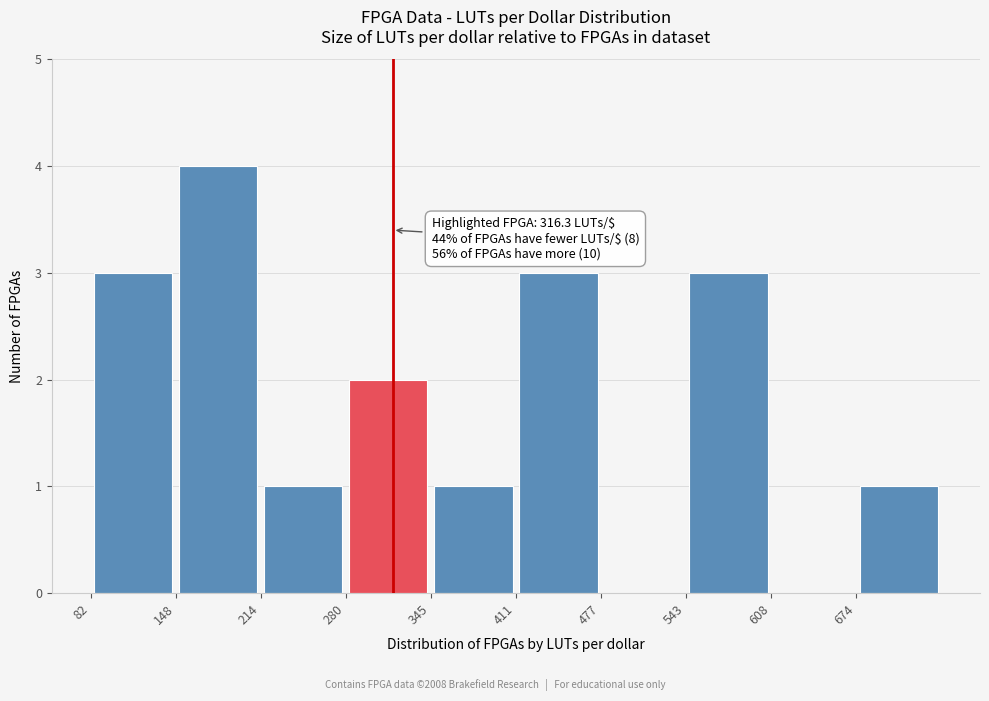

Which range on the x-axis has the tallest bar?

150 to 210